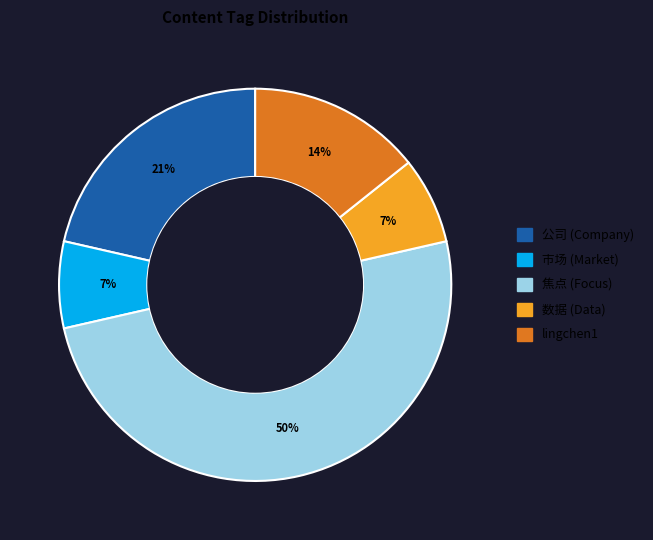

To the nearest percent, what is the average slice percentage?

20%